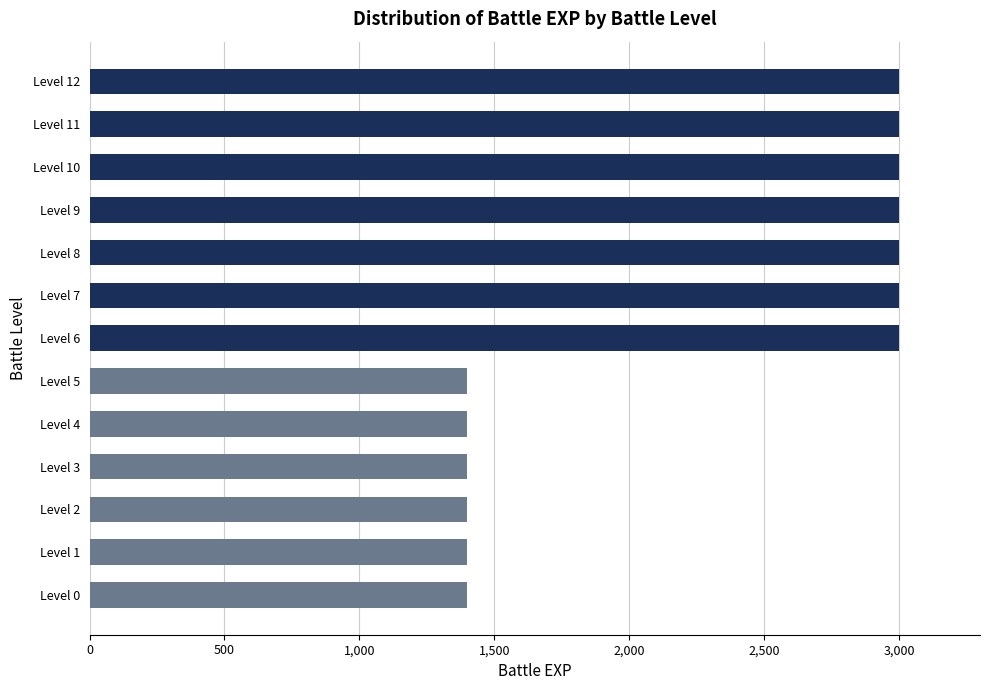

The value at Level 7 is 3000. True or false?

True